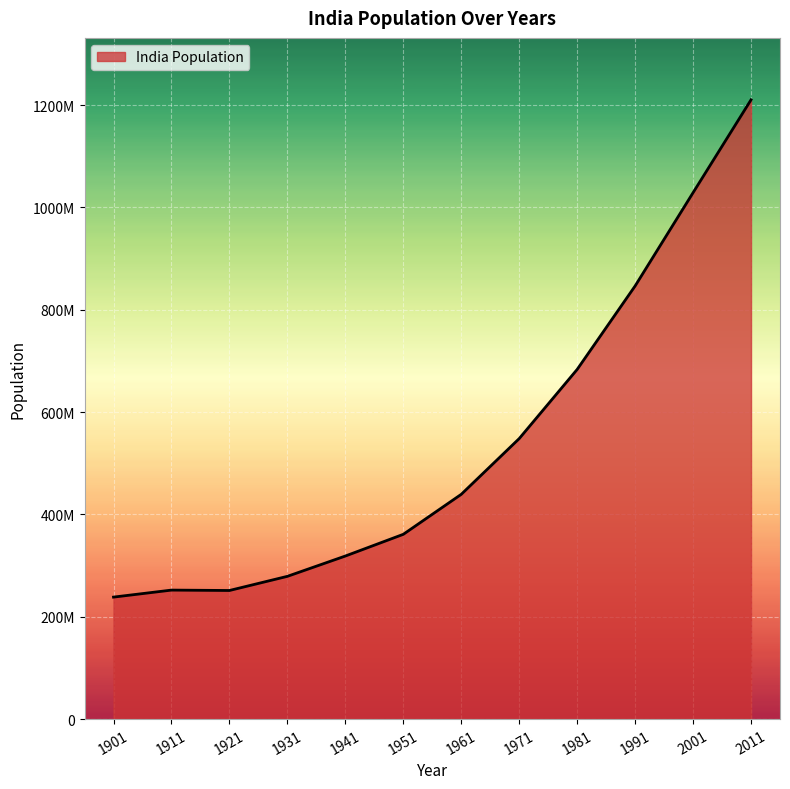

Reading left to right, extract all data points from this chart.

238396327	252093390	251321213	278977238	318660580	361088090	439234771	548159652	683329097	846421039	1028737436	1210193422